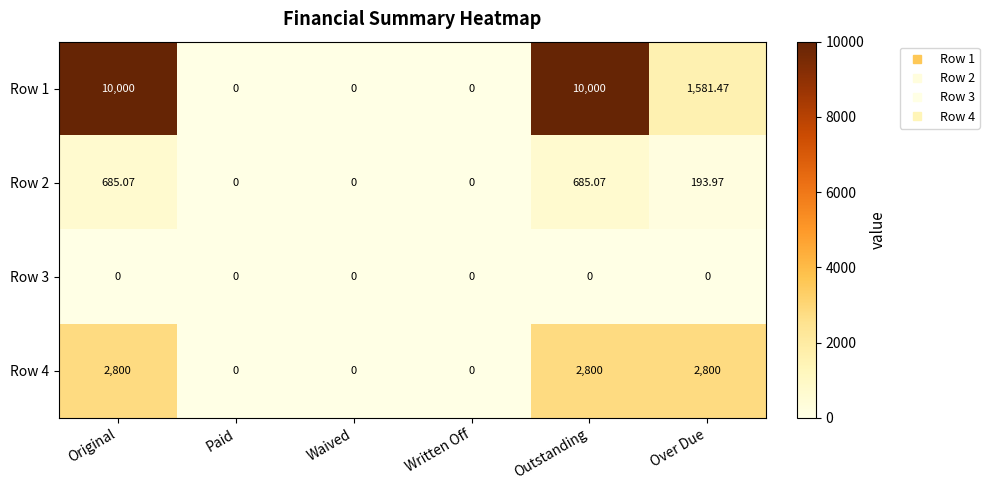

Is the value of Row 4 at Original greater than the value of Row 2 at Waived?

Yes